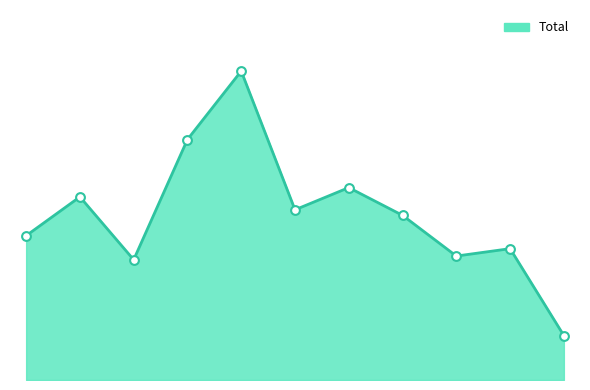

How many lines are shown in the chart?

1